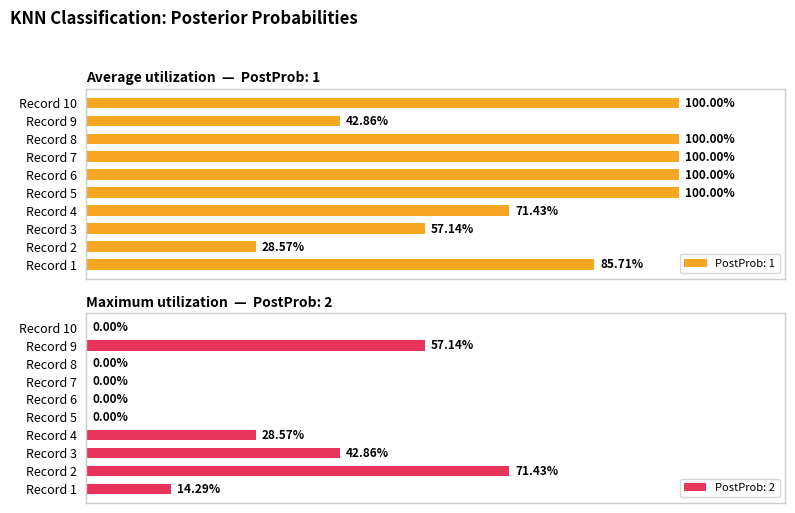

What is the value of the PostProb: 1 bar at the 6th from the left?

1.0